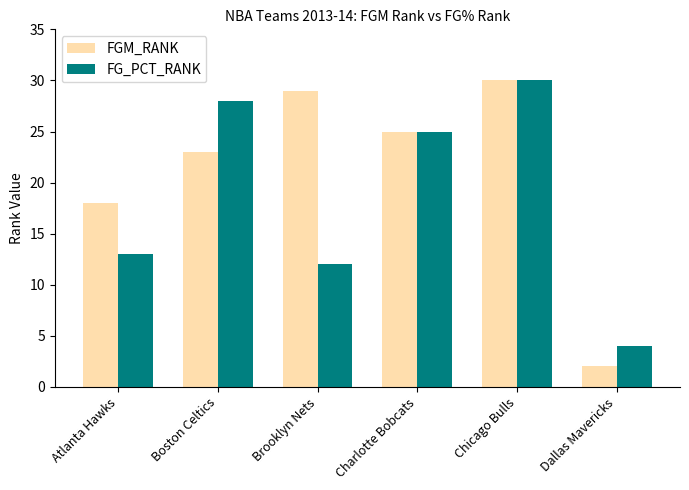

Reading left to right, what are all the values shown in this chart?

FGM_RANK: 18	23	29	25	30	2
FG_PCT_RANK: 13	28	12	25	30	4